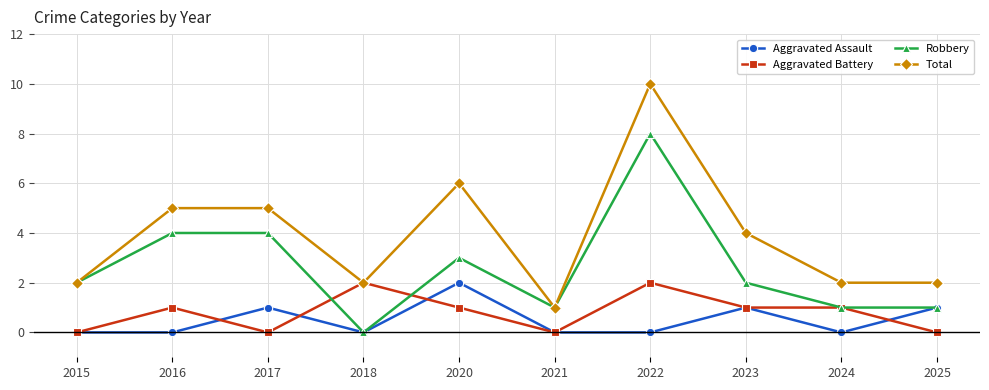

Reading left to right, transcribe all the data shown in this chart.

Aggravated Assault: 2015=0	2016=0	2017=1	2018=0	2020=2	2021=0	2022=0	2023=1	2024=0	2025=1
Aggravated Battery: 2015=0	2016=1	2017=0	2018=2	2020=1	2021=0	2022=2	2023=1	2024=1	2025=0
Robbery: 2015=2	2016=4	2017=4	2018=0	2020=3	2021=1	2022=8	2023=2	2024=1	2025=1
Total: 2015=2	2016=5	2017=5	2018=2	2020=6	2021=1	2022=10	2023=4	2024=2	2025=2